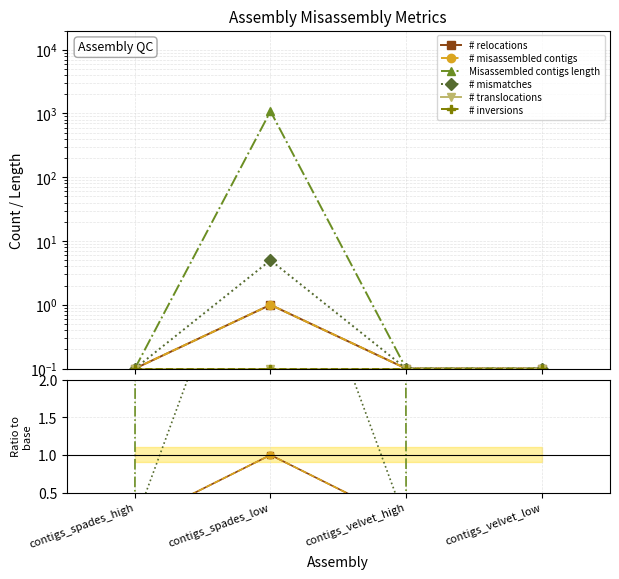

True or false: # mismatches and # misassembled contigs intersect in this chart.

False